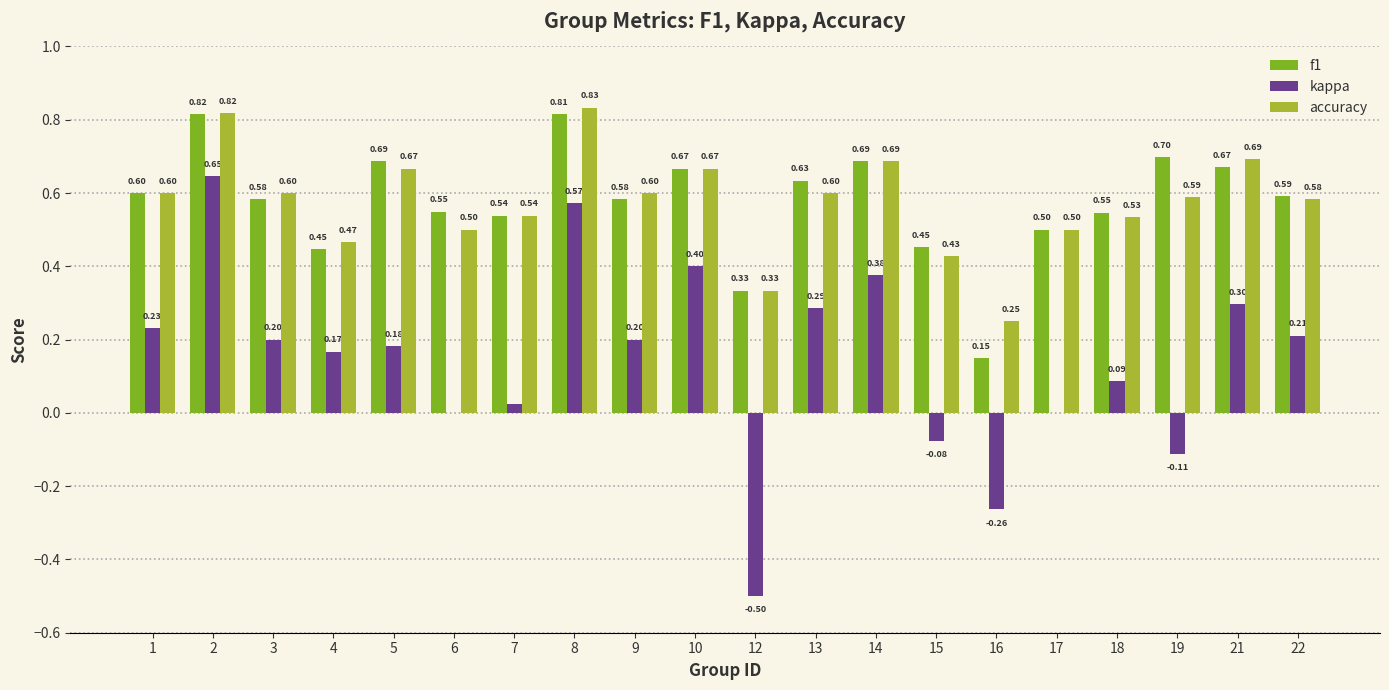

What is the total value across all series at 3?

1.4